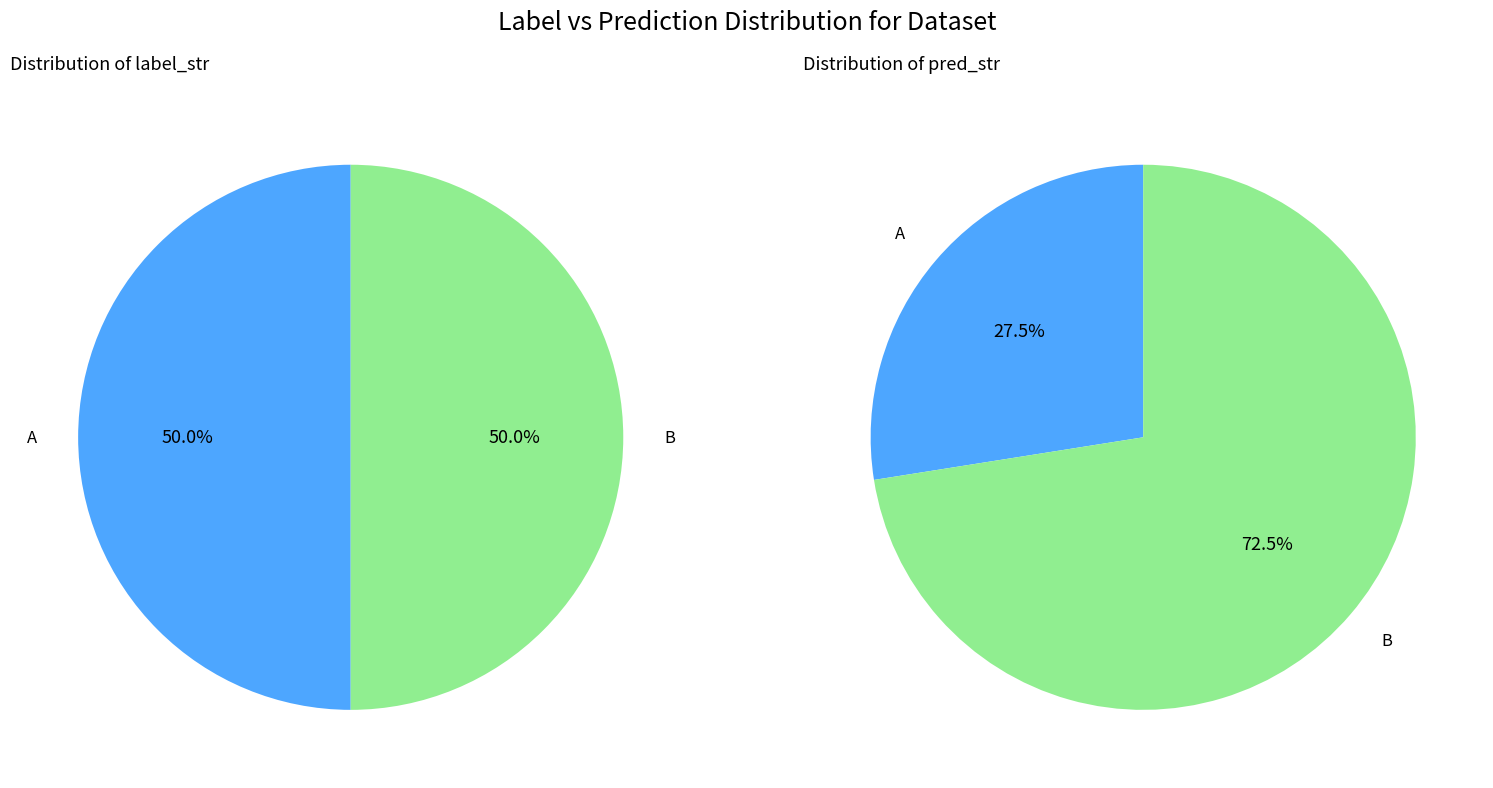

The A slice represents 64% of the pie. True or false?

False